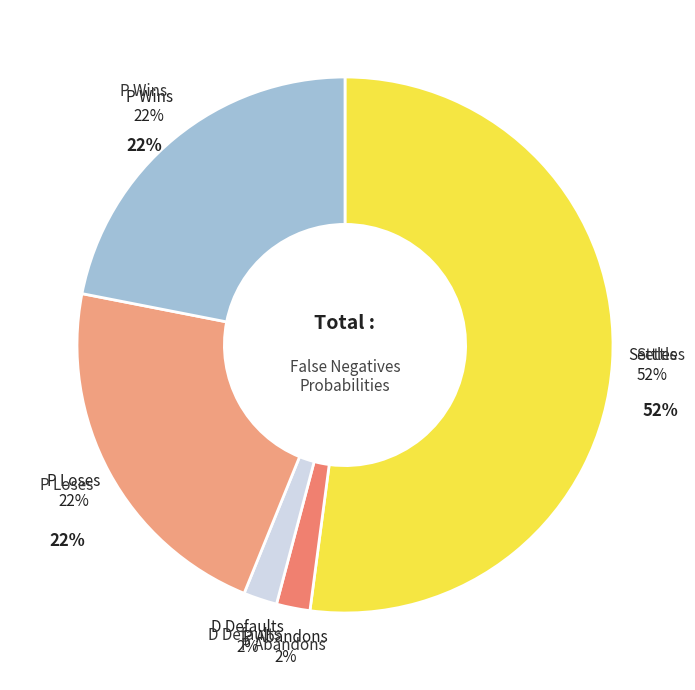

What percentage is the D Defaults slice, to the nearest percent?

2%